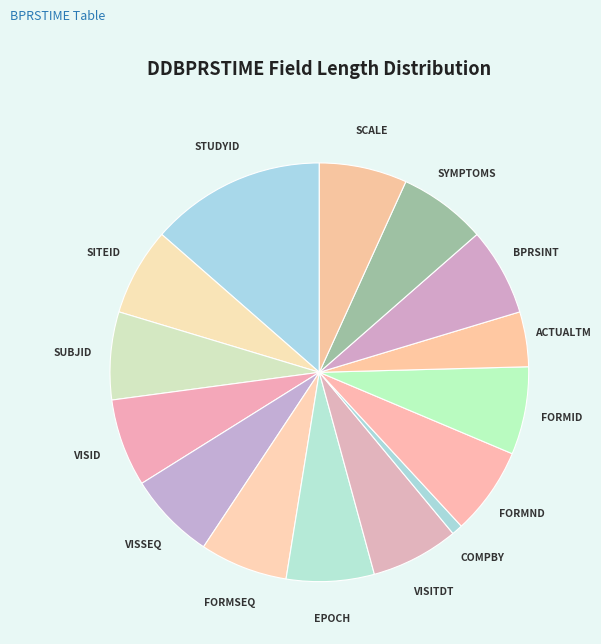

Is there any slice that represents more than half of the pie?

No